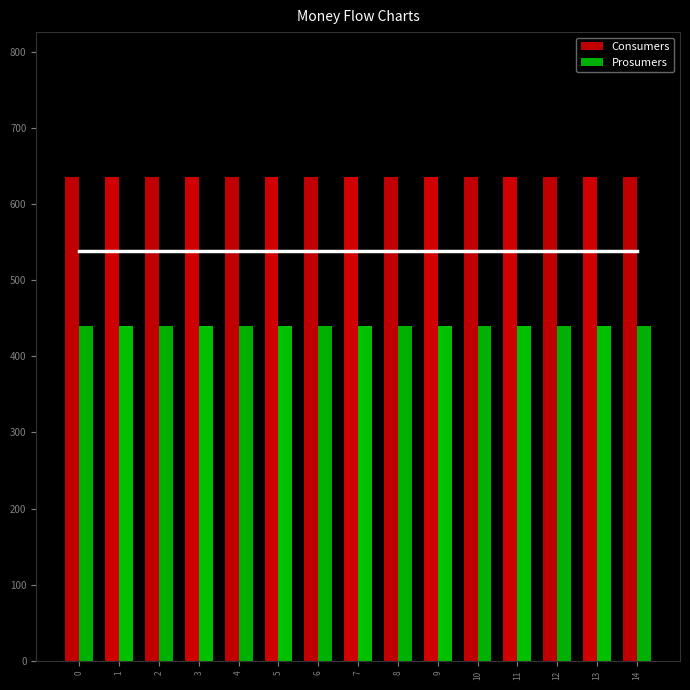

Reading left to right, what are all the values shown in this chart?

Consumers: 0=635	1=635	2=635	3=635	4=635	5=635	6=635	7=635	8=635	9=635	10=635	11=635	12=635	13=635	14=635
Prosumers: 0=440	1=440	2=440	3=440	4=440	5=440	6=440	7=440	8=440	9=440	10=440	11=440	12=440	13=440	14=440